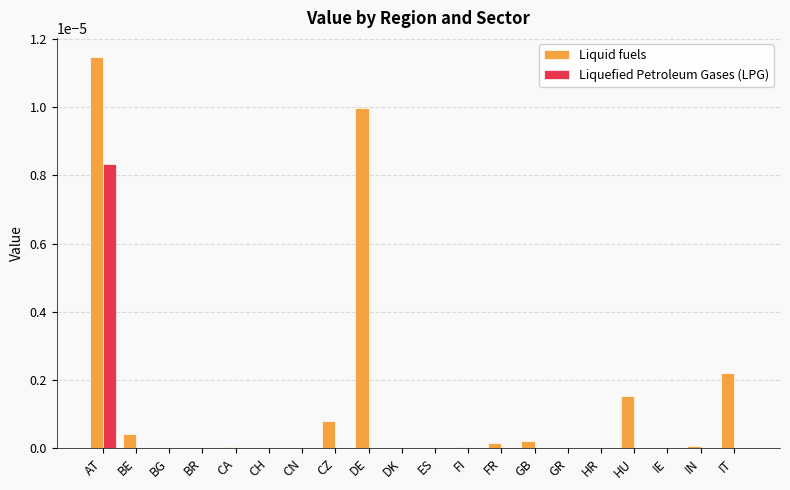

The value of Liquefied Petroleum Gases (LPG) at CN is 0.0. True or false?

True